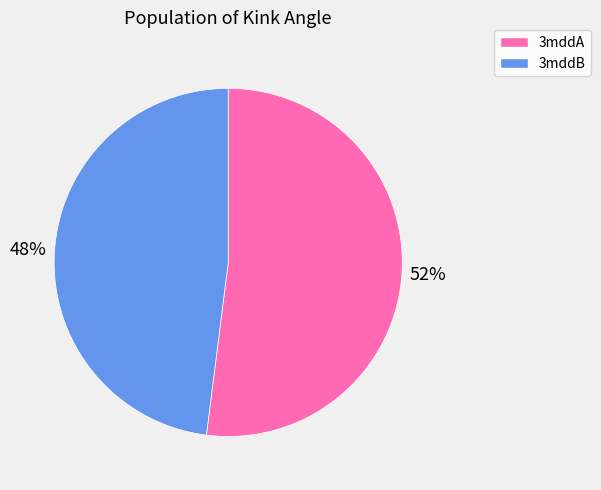

To the nearest percent, what portion does 3mddB represent?

48%